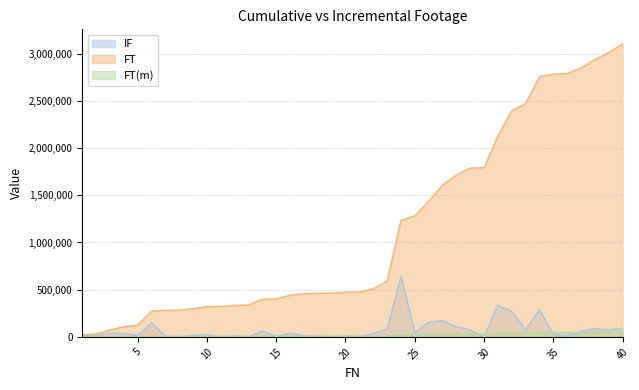

Which series has the largest range (max minus min)?

FT